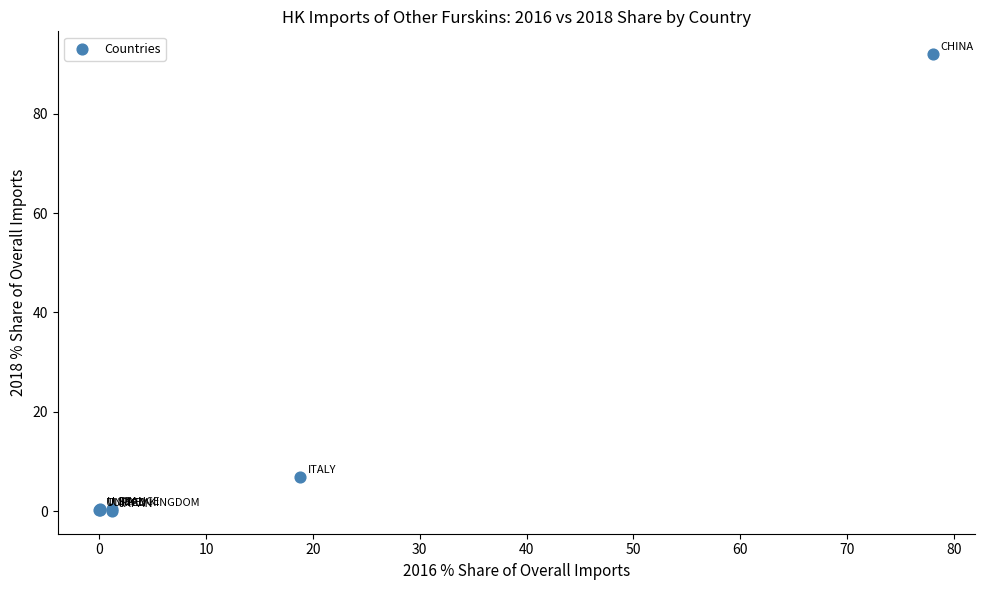

What Y value in the scatter plot is closest to 46?

6.9